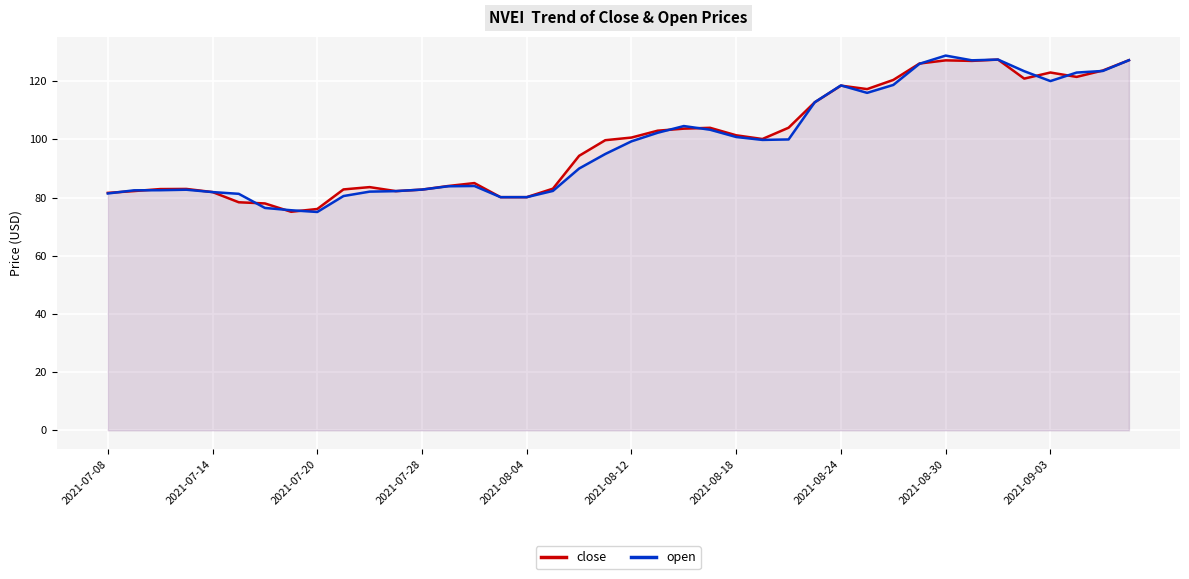

At 21, list the series in order from smallest to largest.

open, close